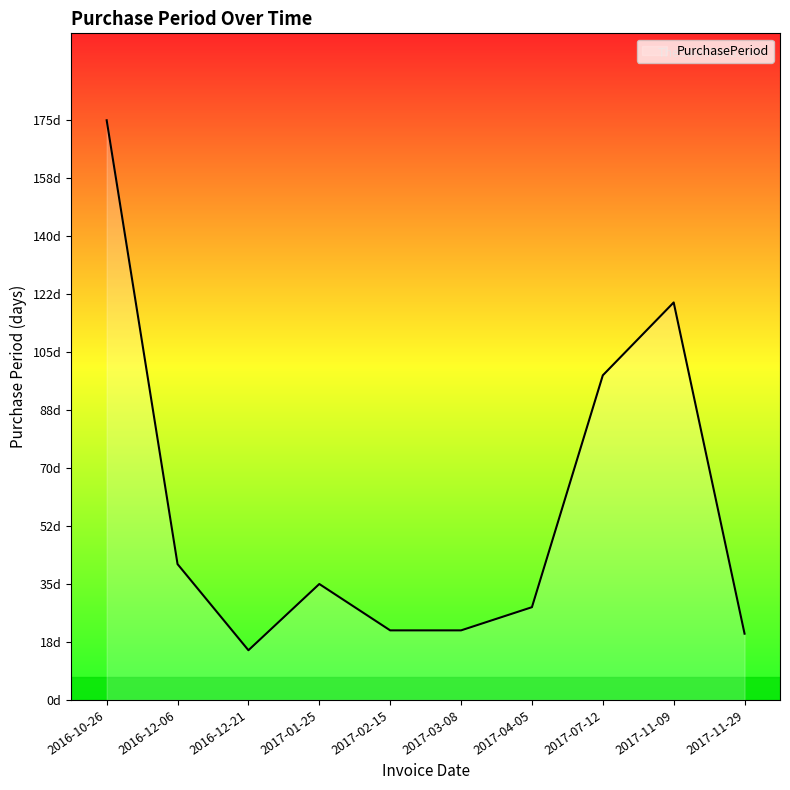

What is the label of the 5th point from the left?

2017-02-15